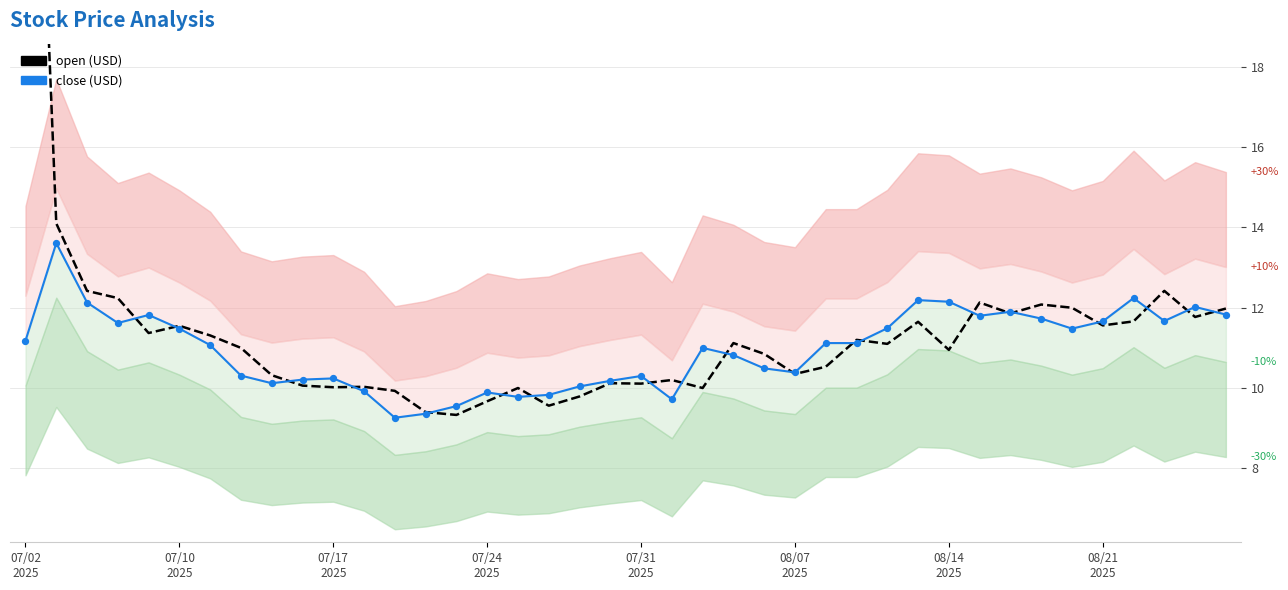

Which series has the largest Y range (max minus min)?

open